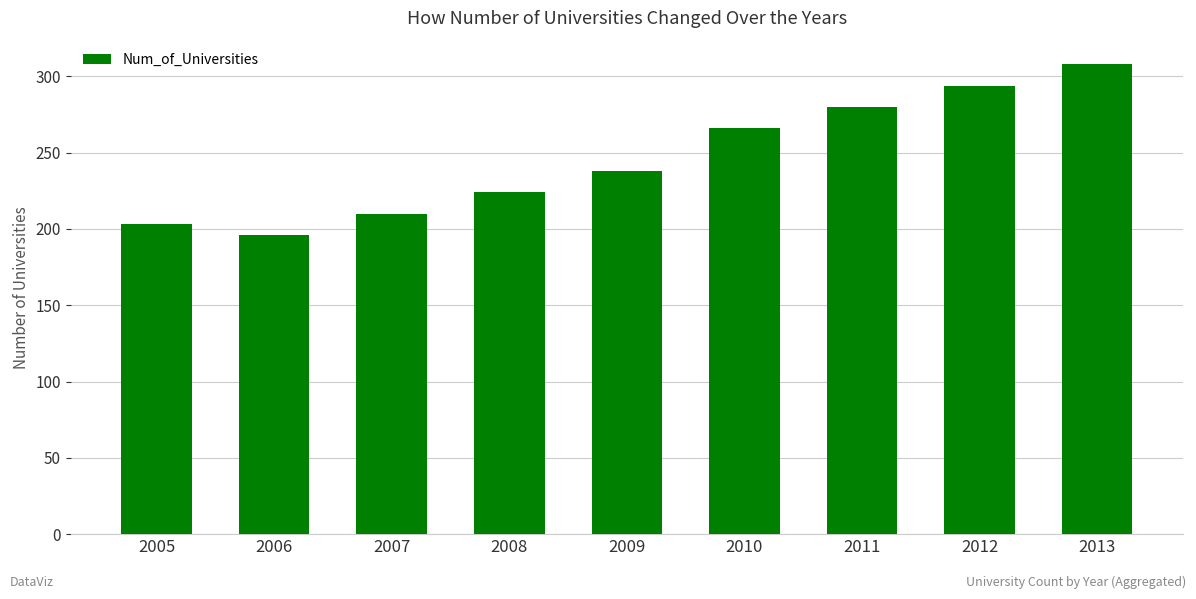

List the labels in order of value, largest first.

2013, 2012, 2011, 2010, 2009, 2008, 2007, 2005, 2006